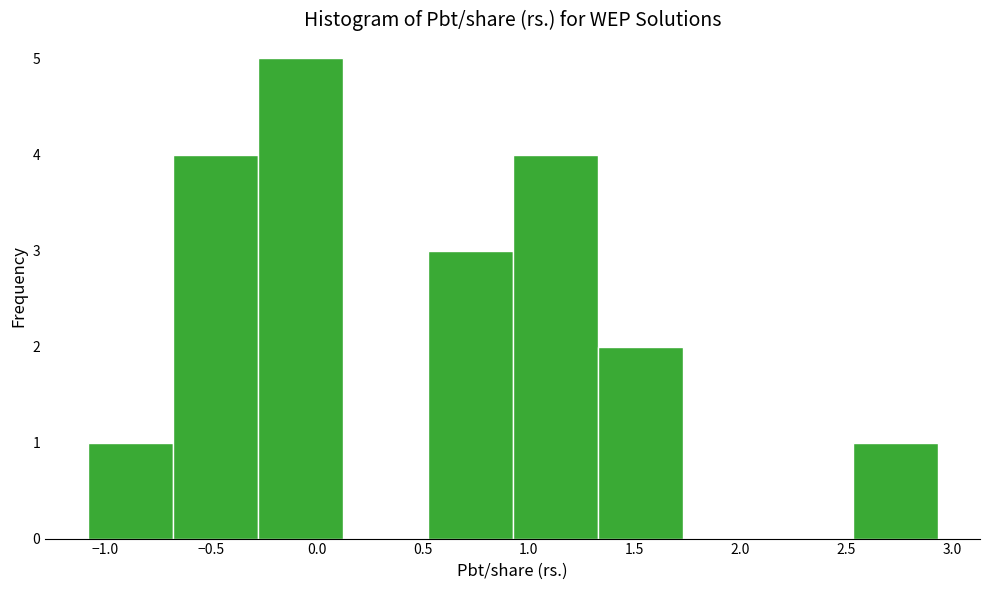

Reading left to right, transcribe this chart: for each bar, give the range it covers on the x-axis and its height. Neither the bar edges nor the heights are printed on the chart, so give them approximately, as read against the axes.

-1.10 to -0.70: 1
-0.70 to -0.30: 4
-0.30 to 0.10: 5
0.10 to 0.50: 0
0.50 to 0.95: 3
0.95 to 1.35: 4
1.35 to 1.75: 2
1.75 to 2.15: 0
2.15 to 2.55: 0
2.55 to 2.95: 1